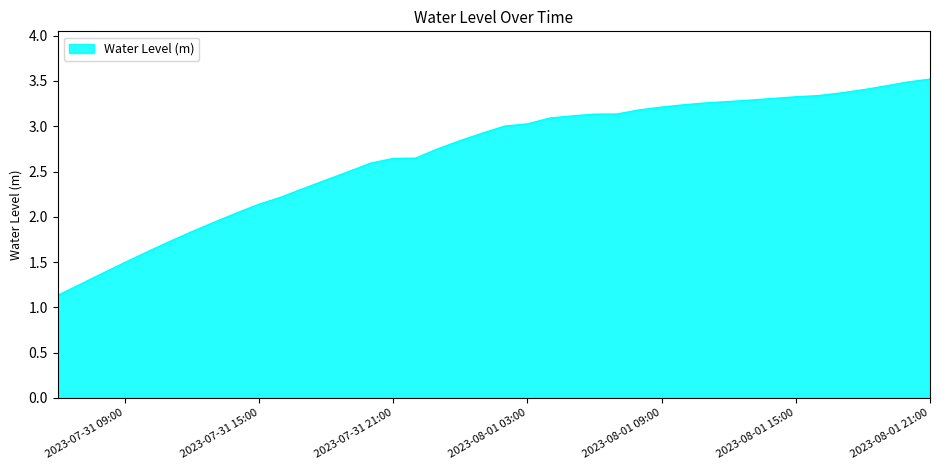

What is the difference between the maximum and minimum values?

2.4